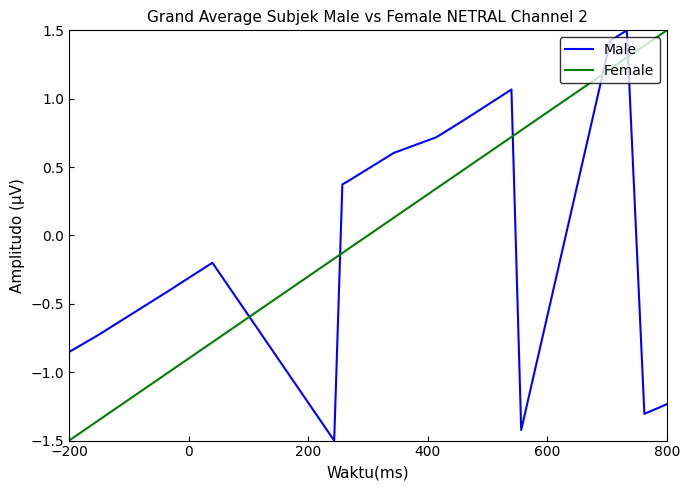

Which series has the largest total across all categories?

Female